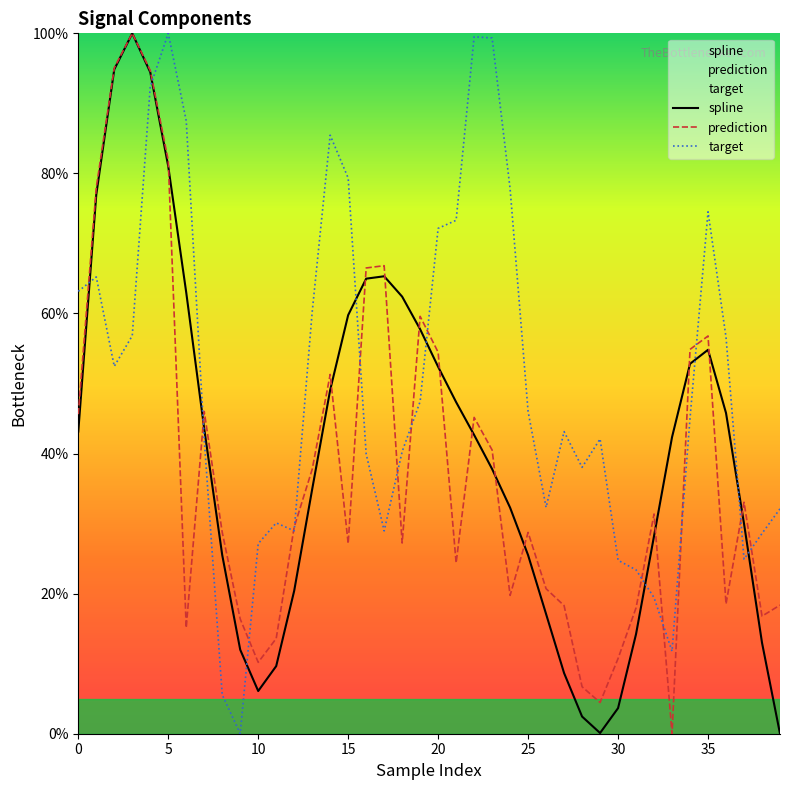

Which series has the largest total across all categories?

target